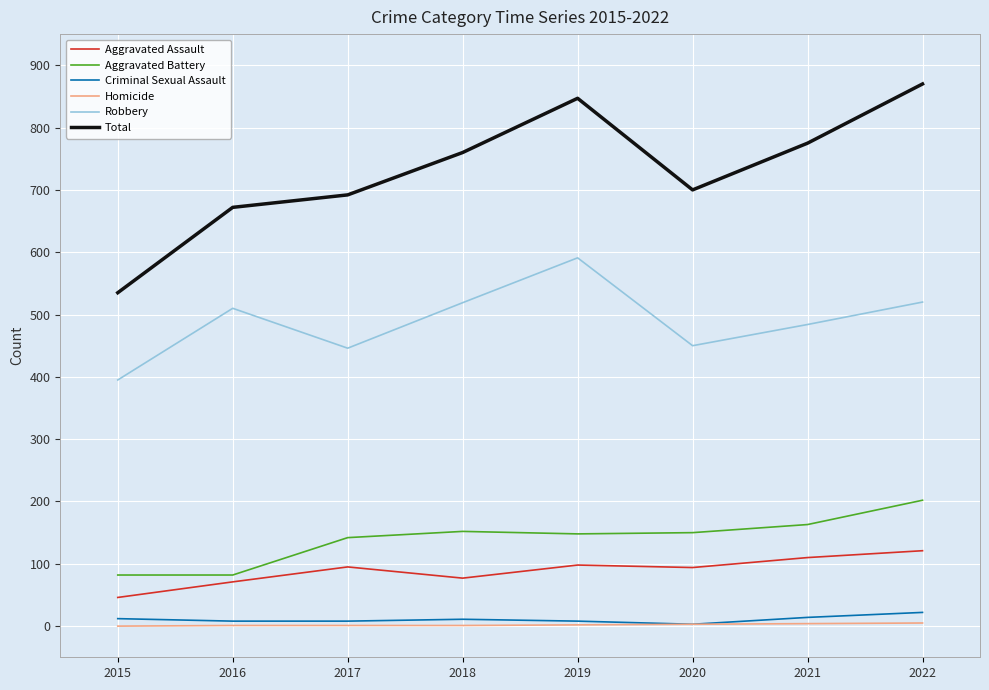

What are all the series names shown in the legend?

Aggravated Assault, Aggravated Battery, Criminal Sexual Assault, Homicide, Robbery, Total